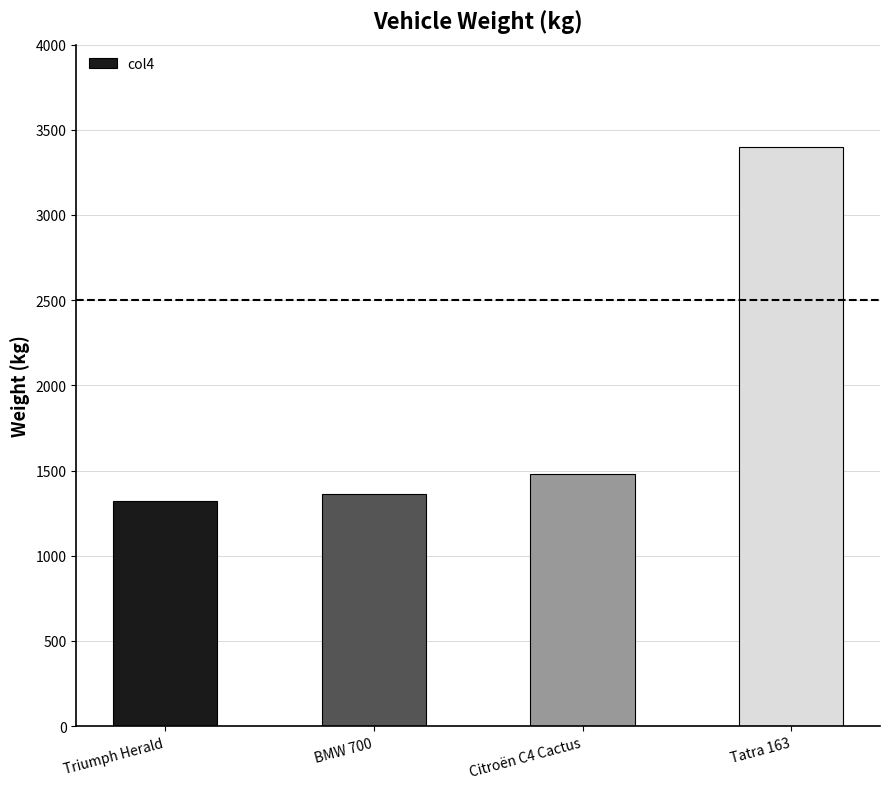

Reading left to right, list all the values displayed in this chart.

1321	1360	1480	3400